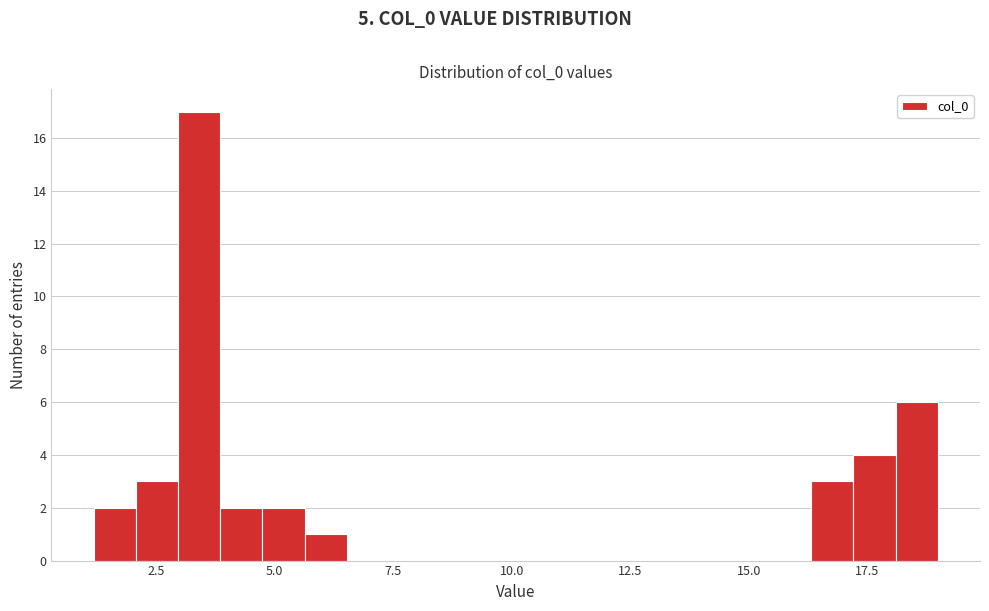

Read against the x-axis, roughly where is the centre of the tallest bar?

3.5